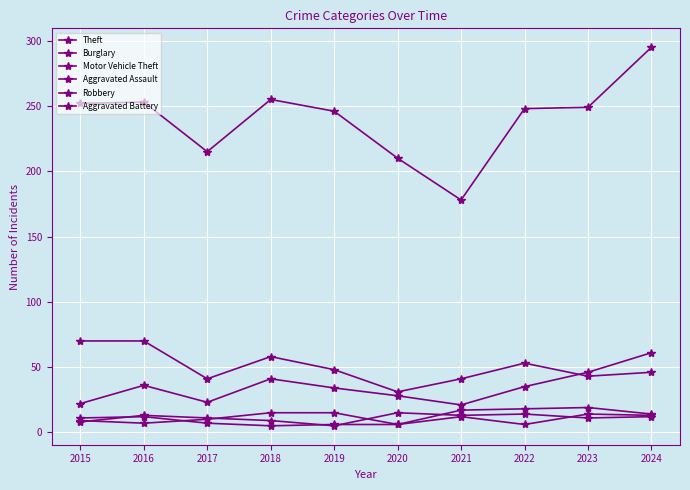

At which category does Motor Vehicle Theft reach its first local peak?

2016